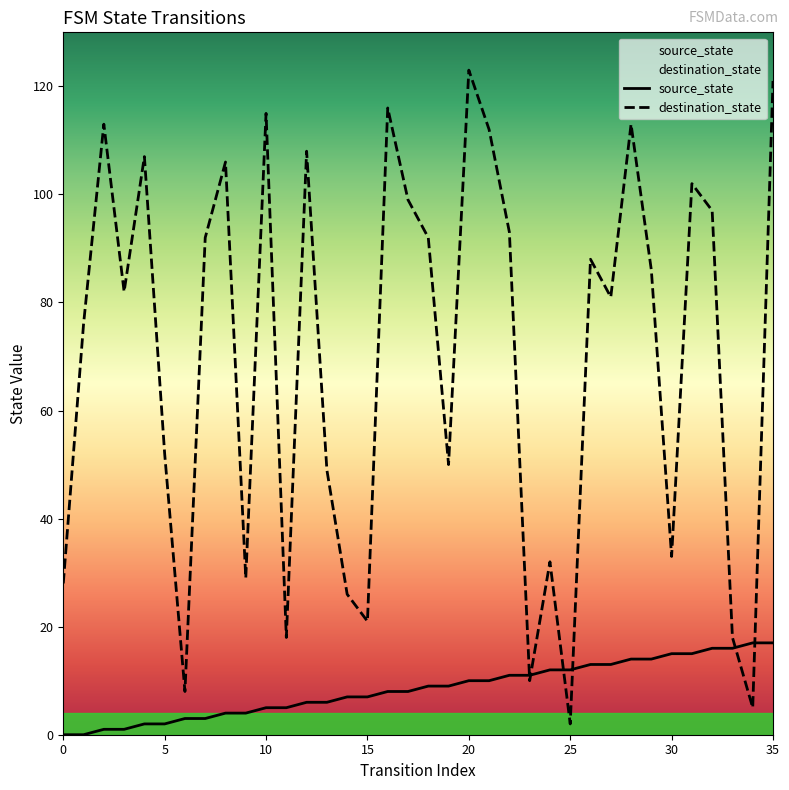

What is the value of the destination_state point at the 29th from the left?

113